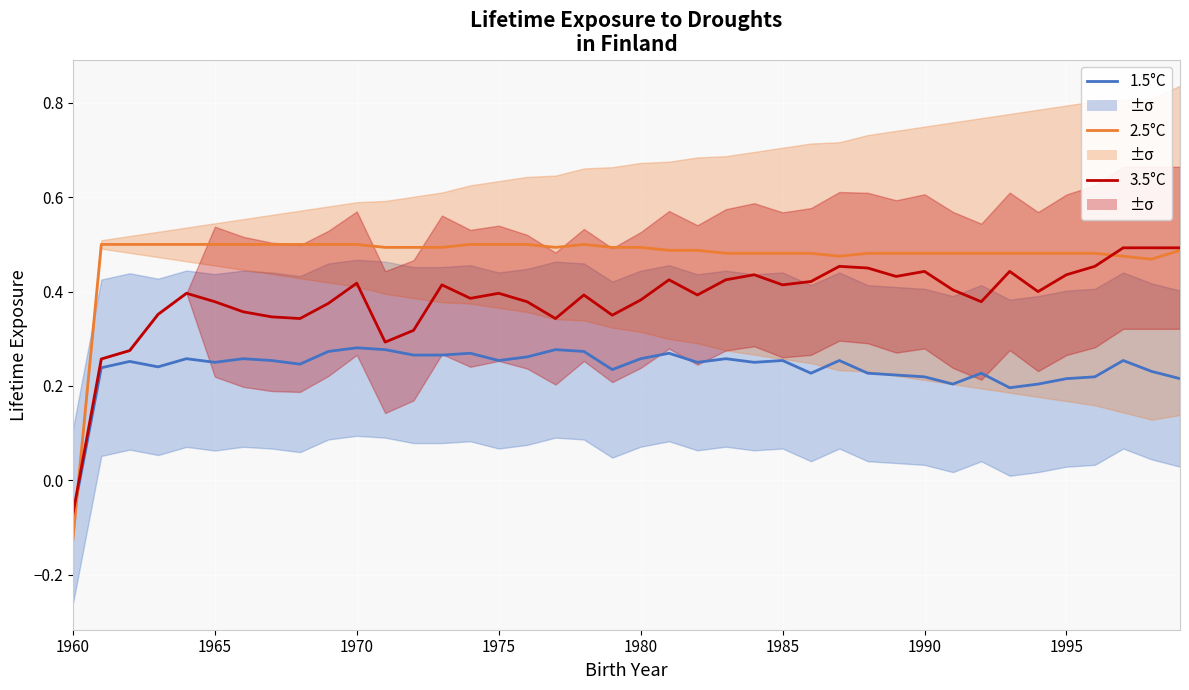

Is this an area chart (filled region under the line)?

No